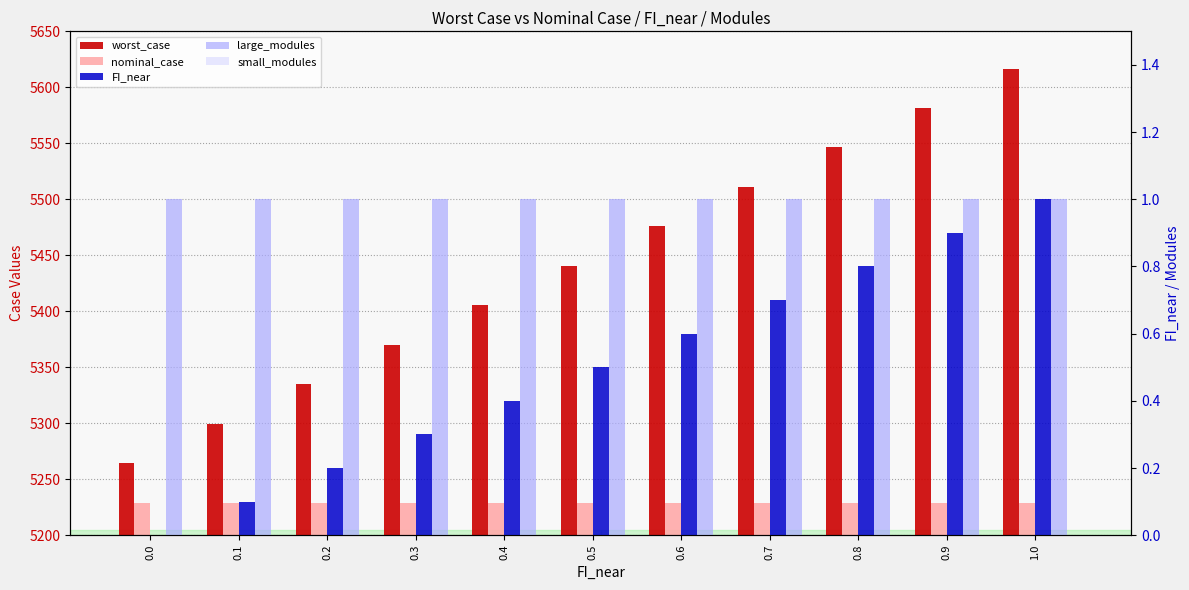

How many values in the worst_case series are below 5440?

5